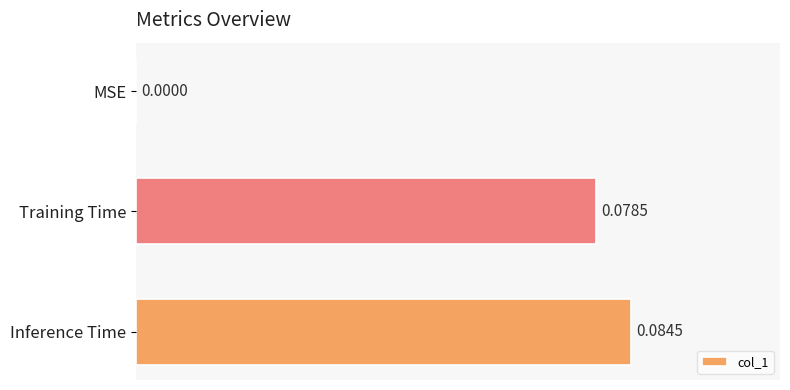

At which category does the chart reach its peak across all series?

Inference Time